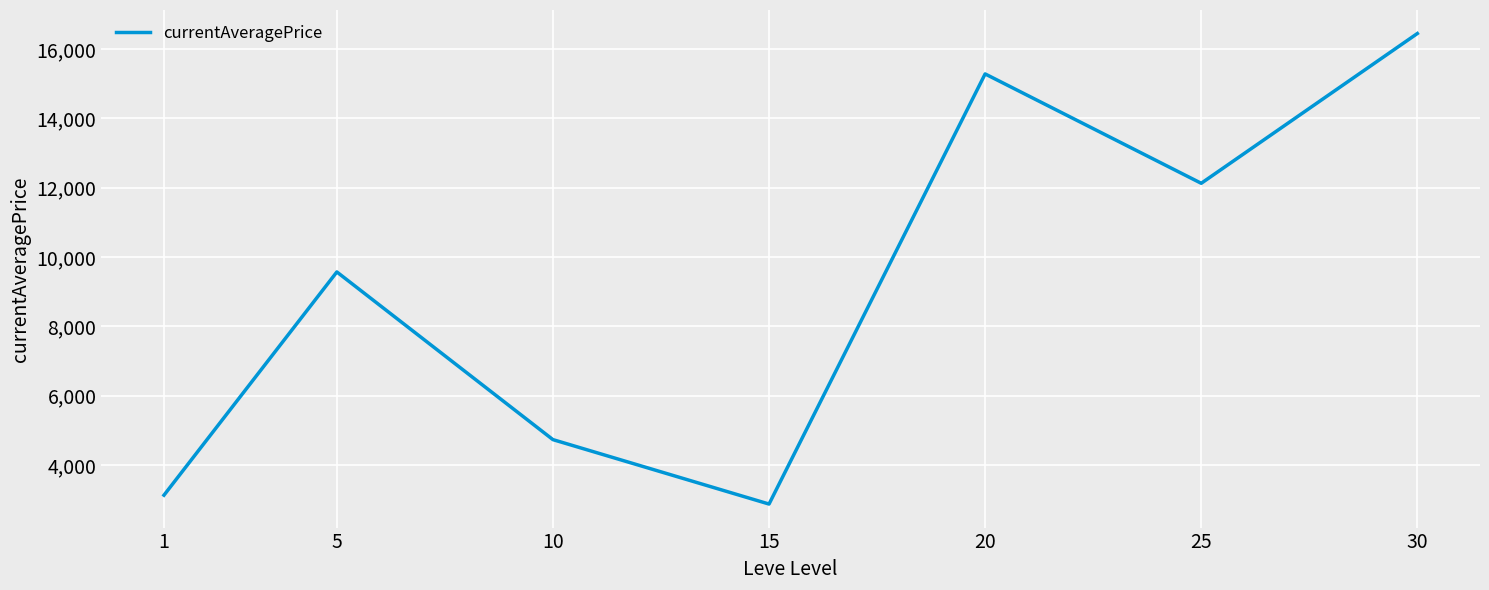

Is it true that the value at 5 is 9569.8?

True